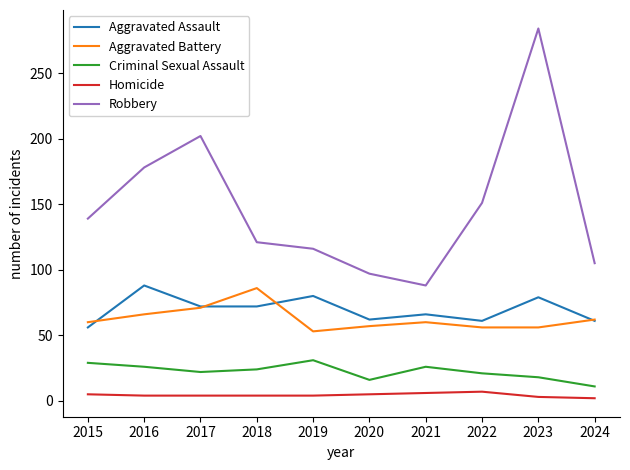

What is the difference between the Aggravated Battery values at 2024 and 2018?

24